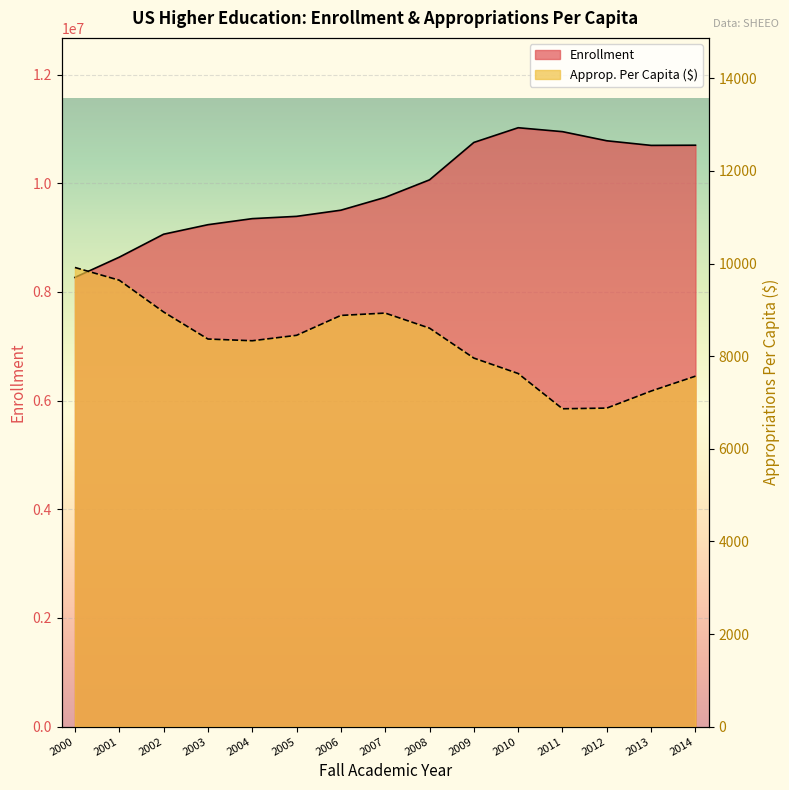

Where does the approp_percap series first go above 8370?

2000